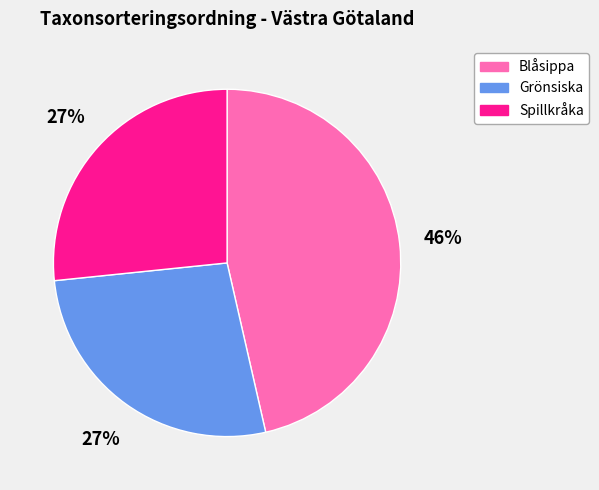

The Blåsippa slice represents 37% of the pie. True or false?

False